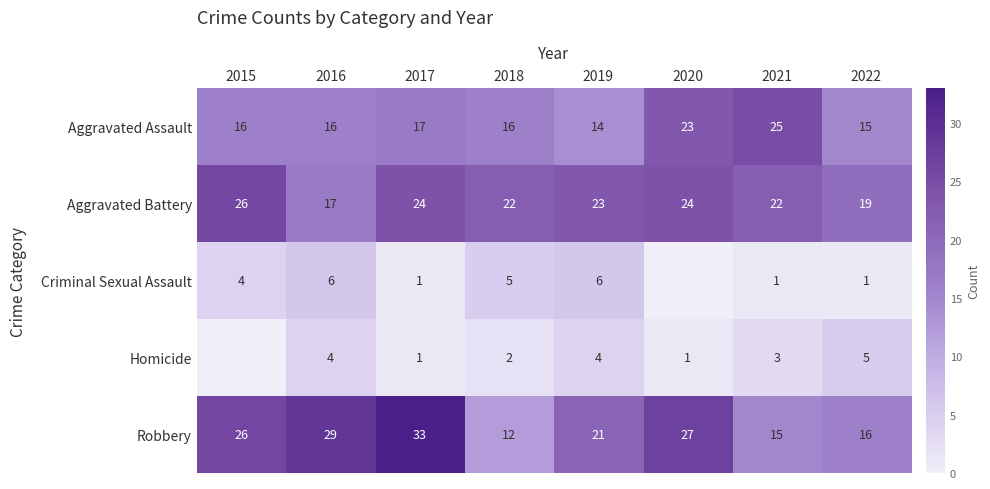

Which series changed the most between 2018 and 2019?

Robbery